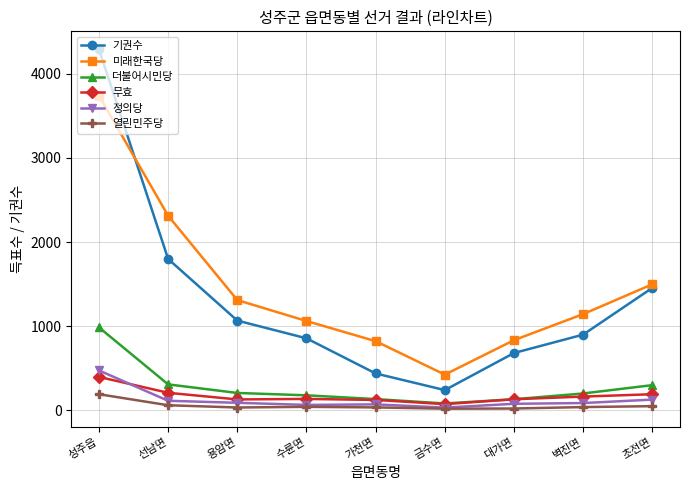

True or false: 기권수 and 열린민주당 intersect in this chart.

False